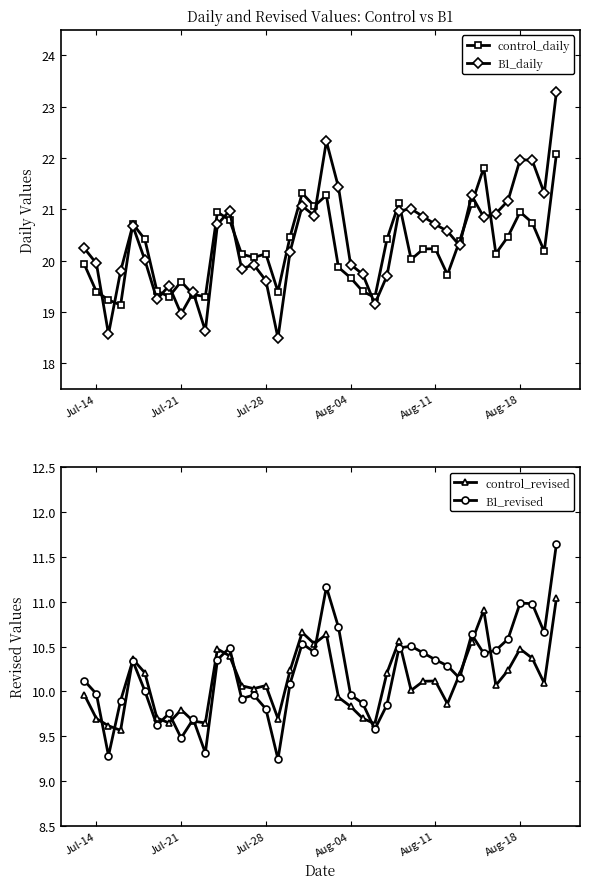

What is the highest value of the control_revised series?

11.0